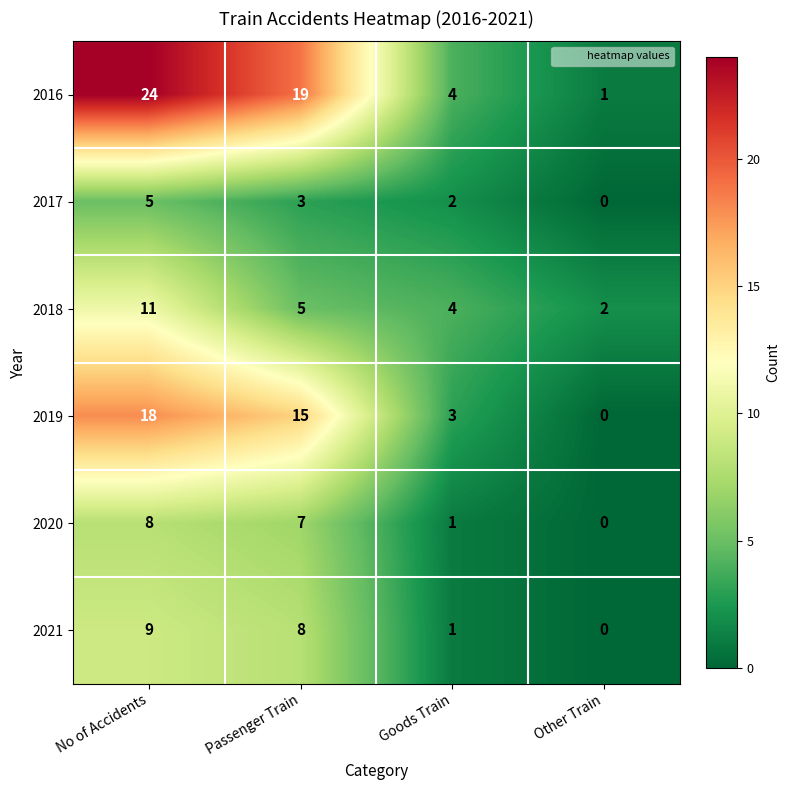

What is the total value across all series at Goods Train?

15